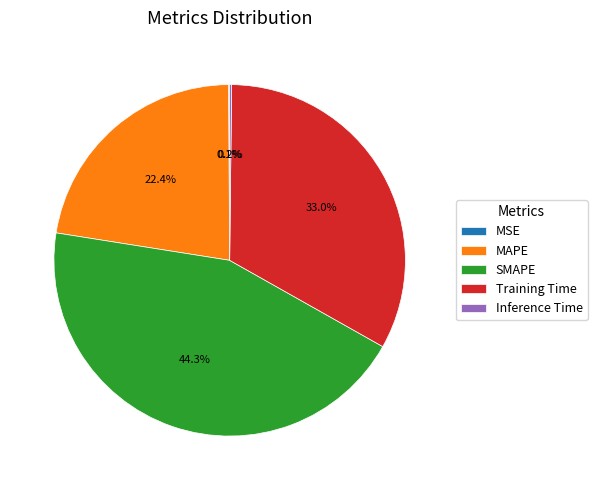

Is there any slice that represents more than half of the pie?

No